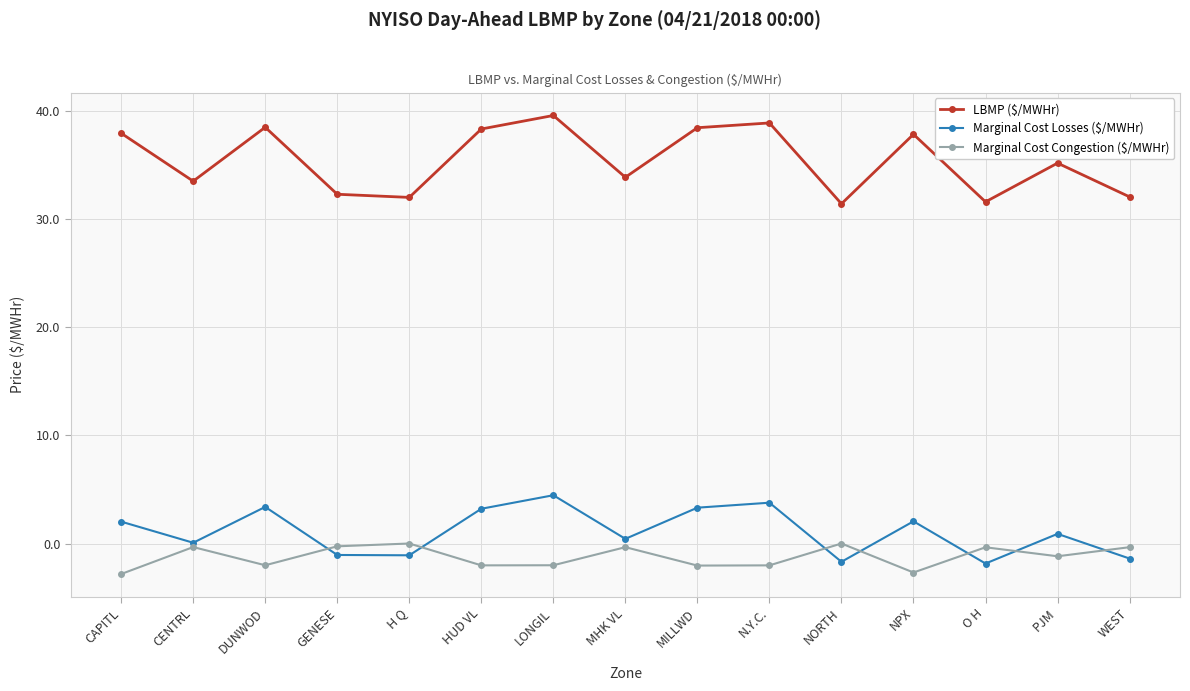

True or false: LBMP ($/MWHr) and Marginal Cost Losses ($/MWHr) cross at least once.

False